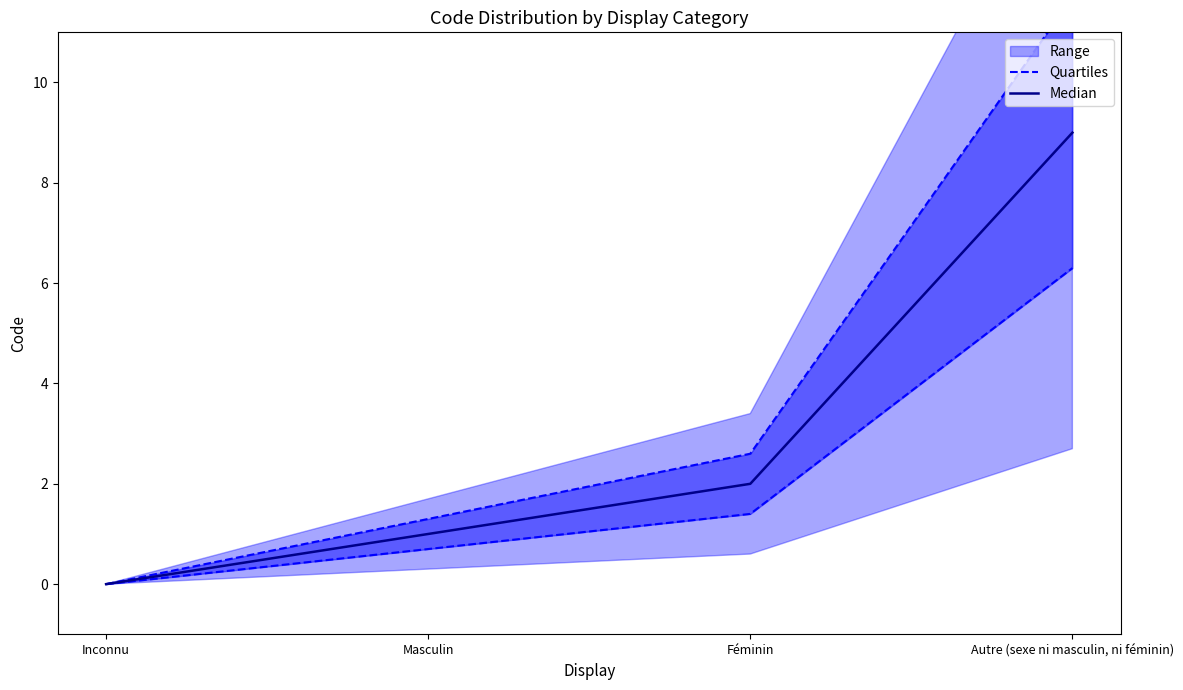

Rank the series by their average value, from lowest to highest.

Quartiles, Median